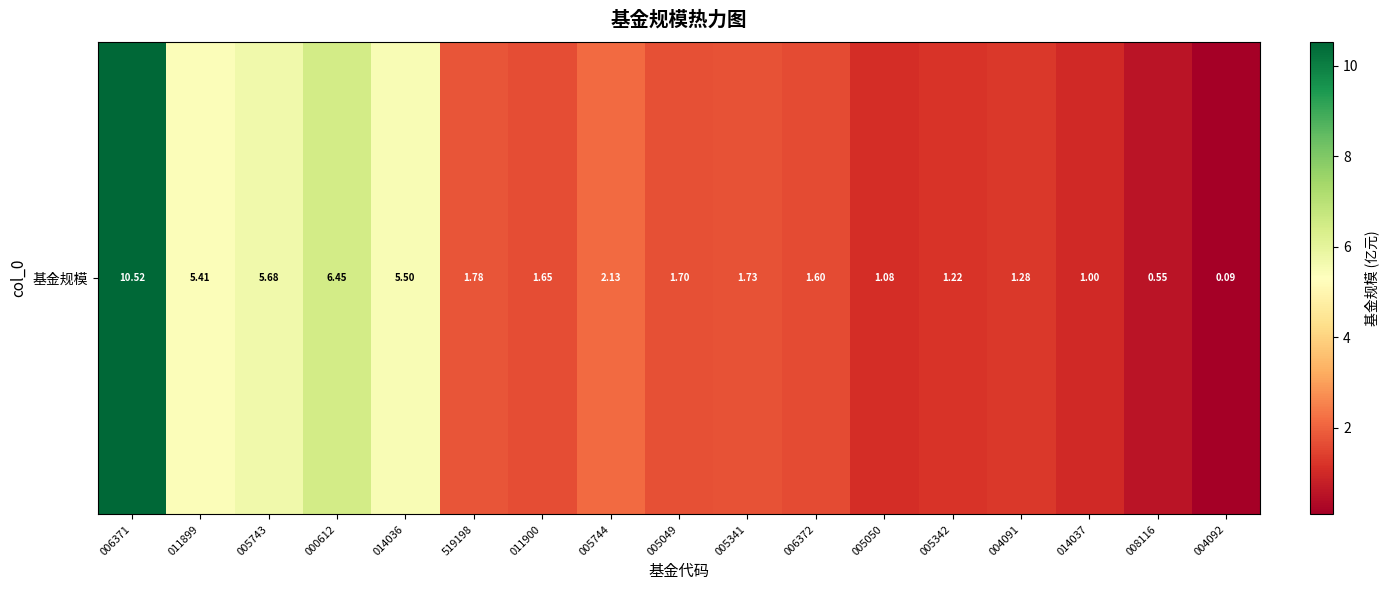

Reading left to right, what are all the values shown in this chart?

10.5	5.4	5.7	6.5	5.5	1.8	1.6	2.1	1.7	1.7	1.6	1.1	1.2	1.3	1.0	0.6	0.1